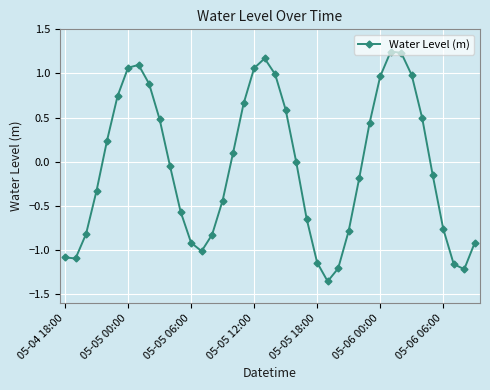

What is the sum of all values?

-2.2